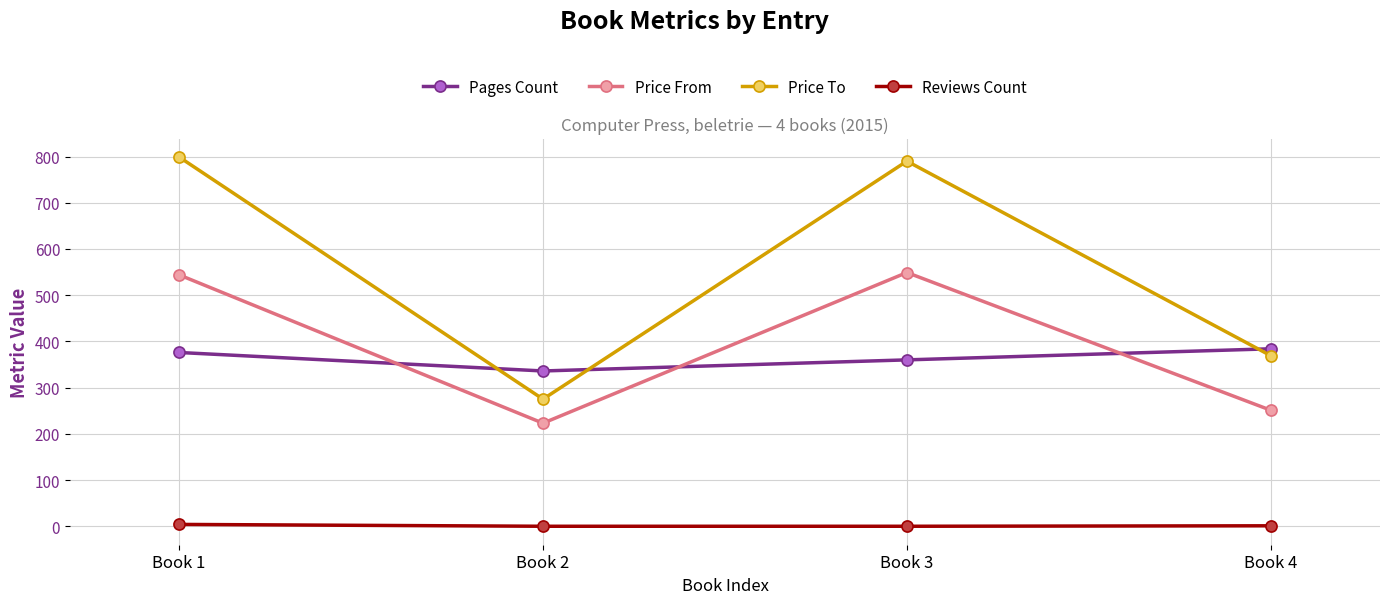

True or false: Pages Count and Price To cross at least once.

True